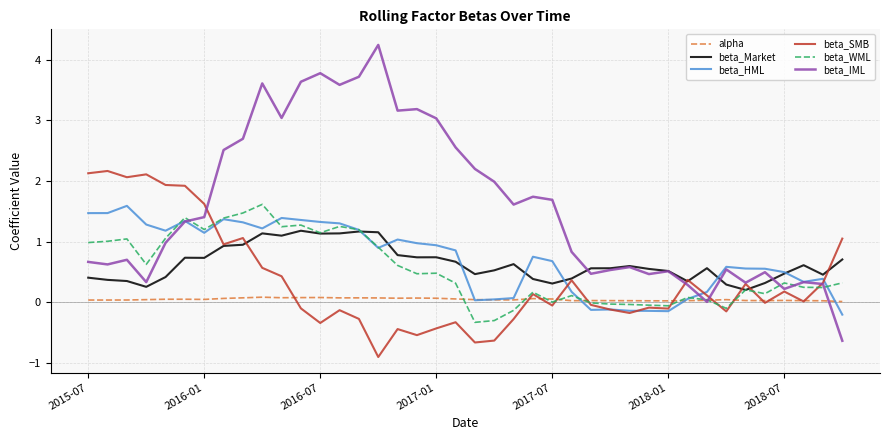

Which series has the widest spread of values?

beta_IML